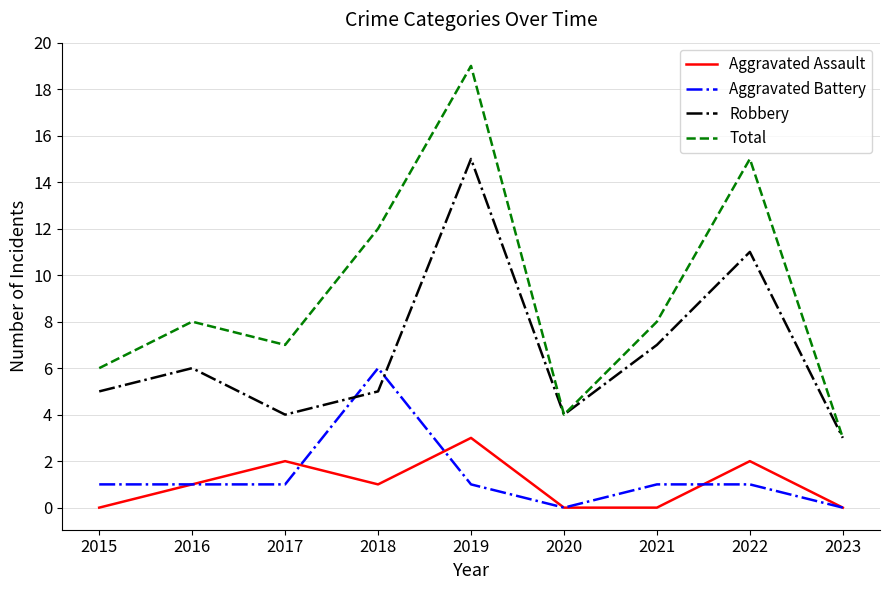

What is the difference between the second highest and second lowest values in the Aggravated Battery series?

1